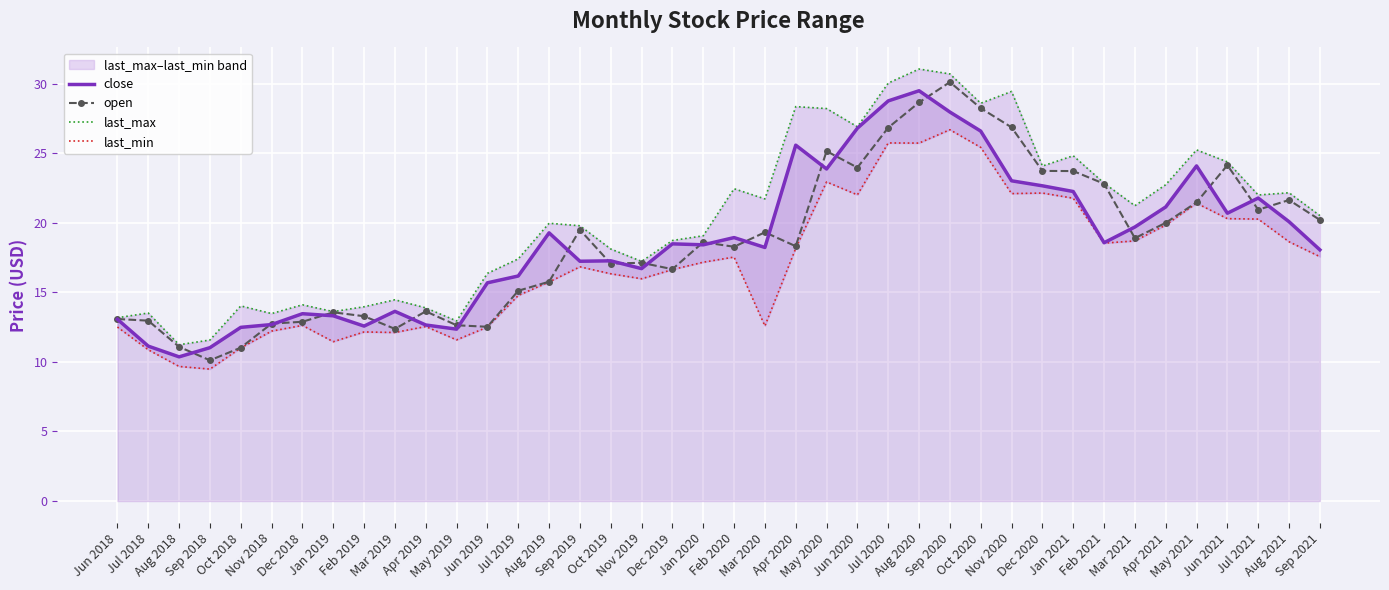

What is the sum of the last_min values at Aug 2021 and Jun 2018?

31.1